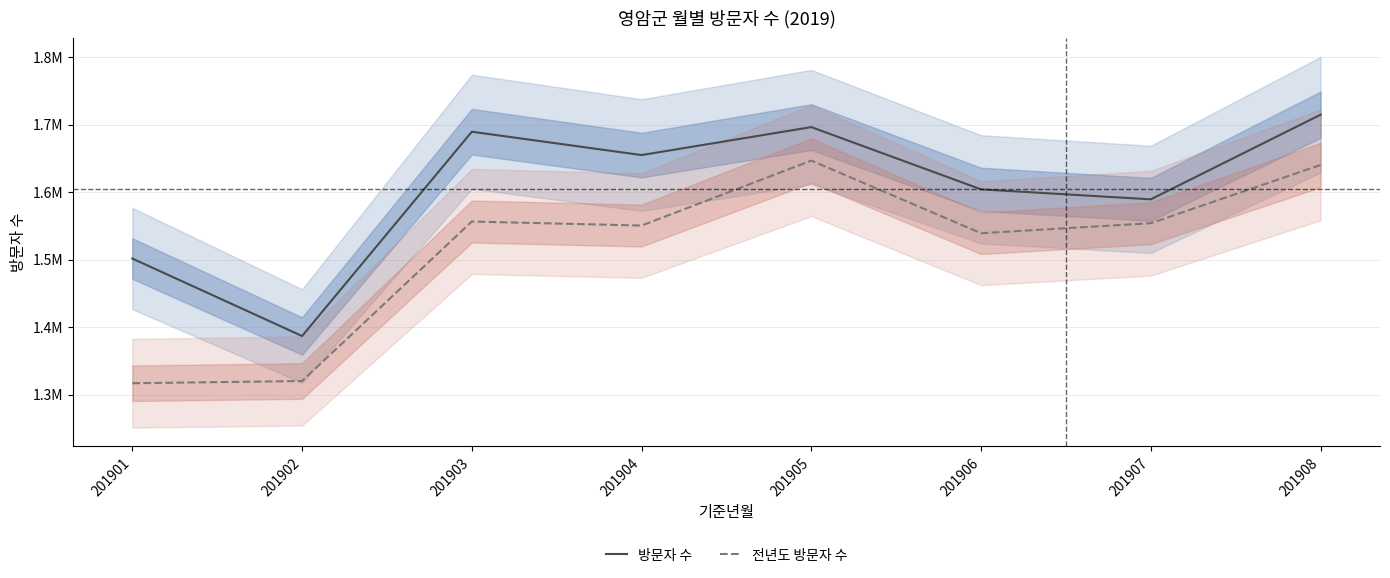

Which category has the highest value in the 전년도 방문자 수 series?

201905